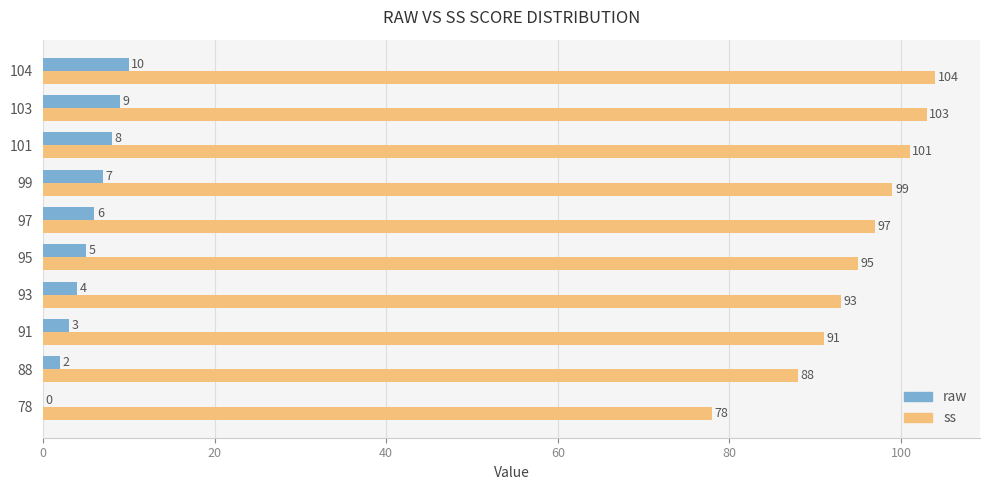

How many distinct data groups are displayed?

2